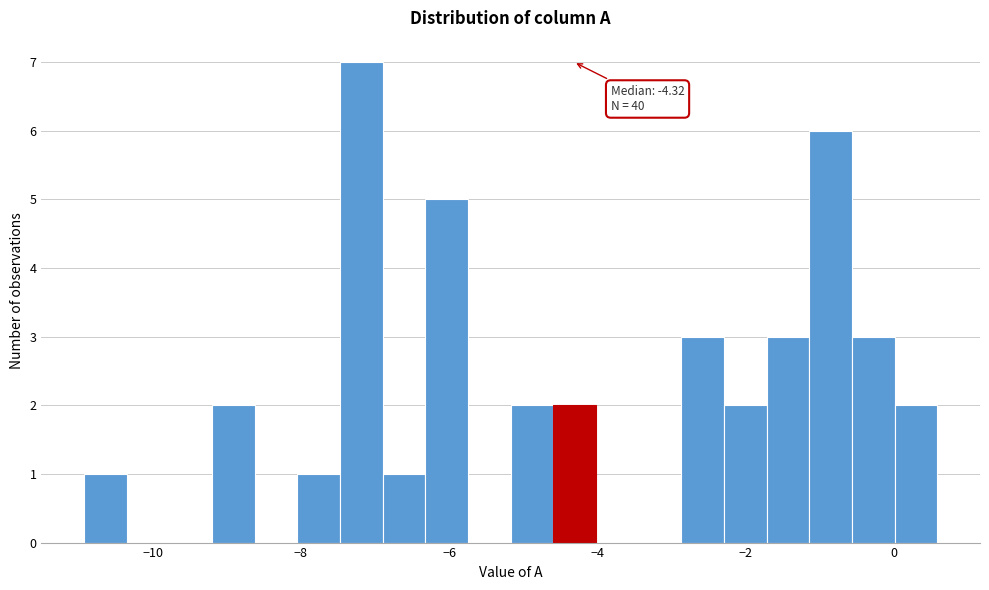

Around what value on the x-axis is the tallest bar? Give the approximate position of its centre, as read against the axis.

-7.2